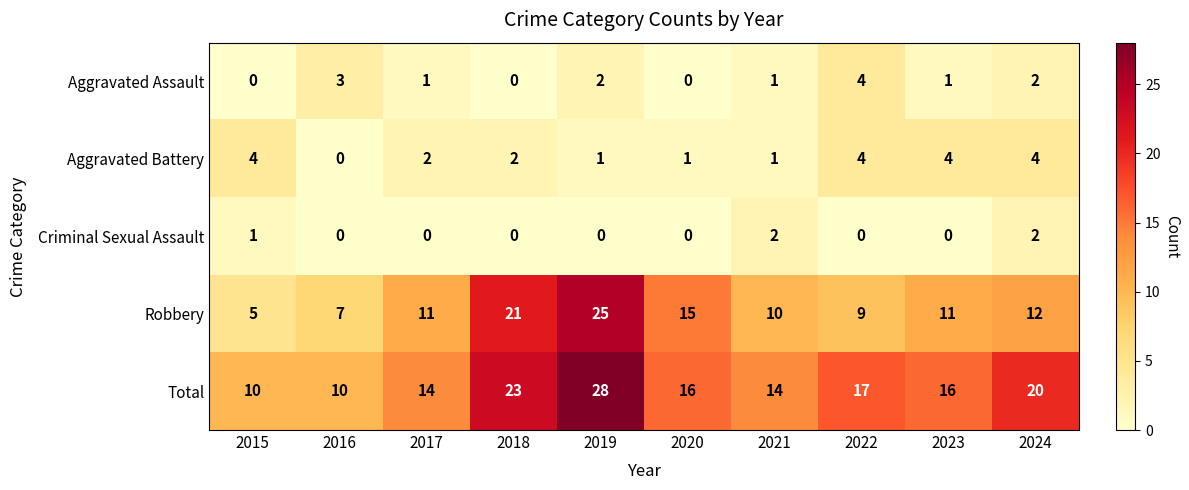

Which series has the widest spread of values?

Robbery